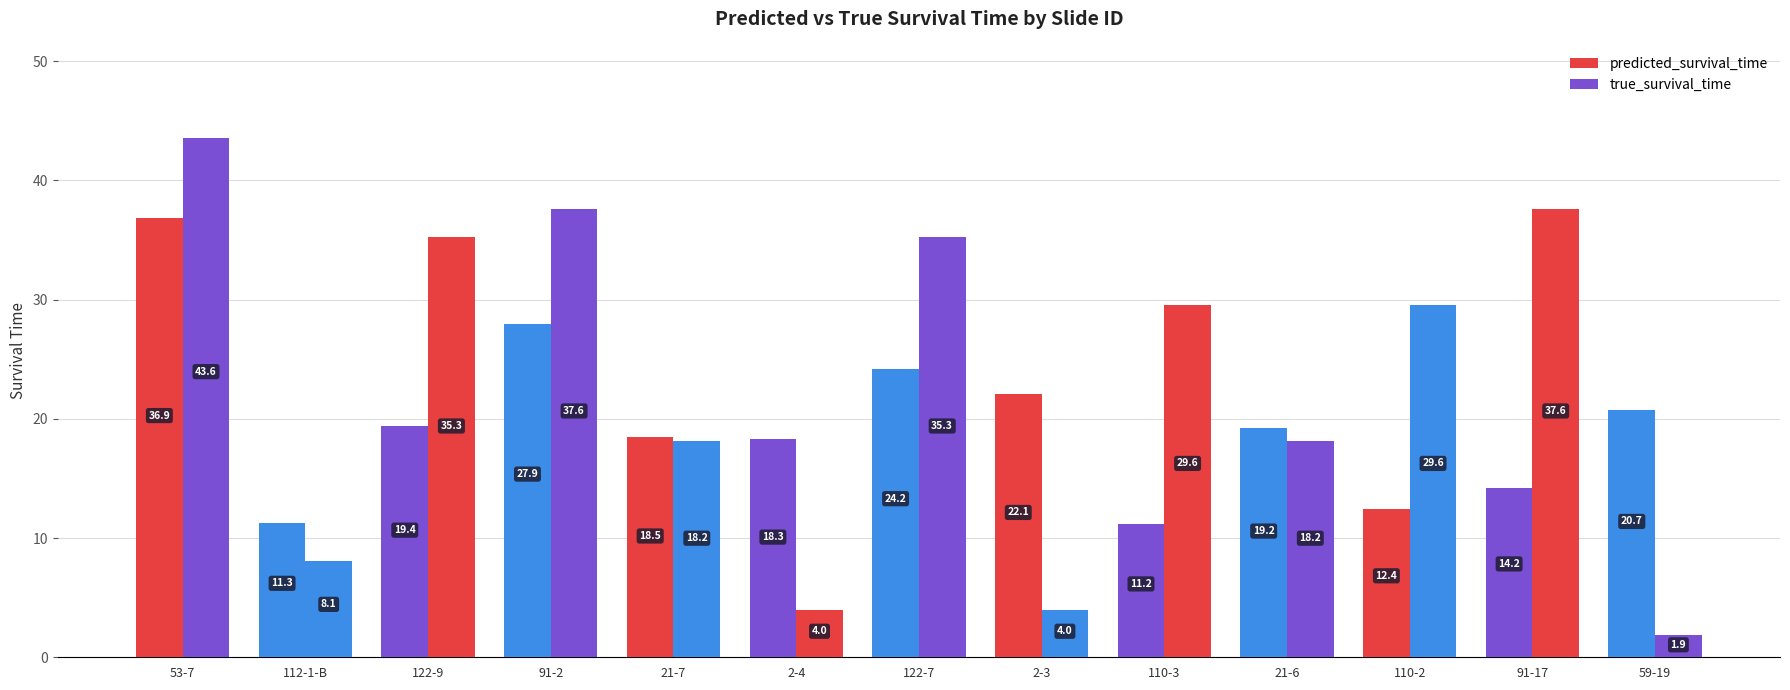

How many values in the true_survival_time series are below 29?

6